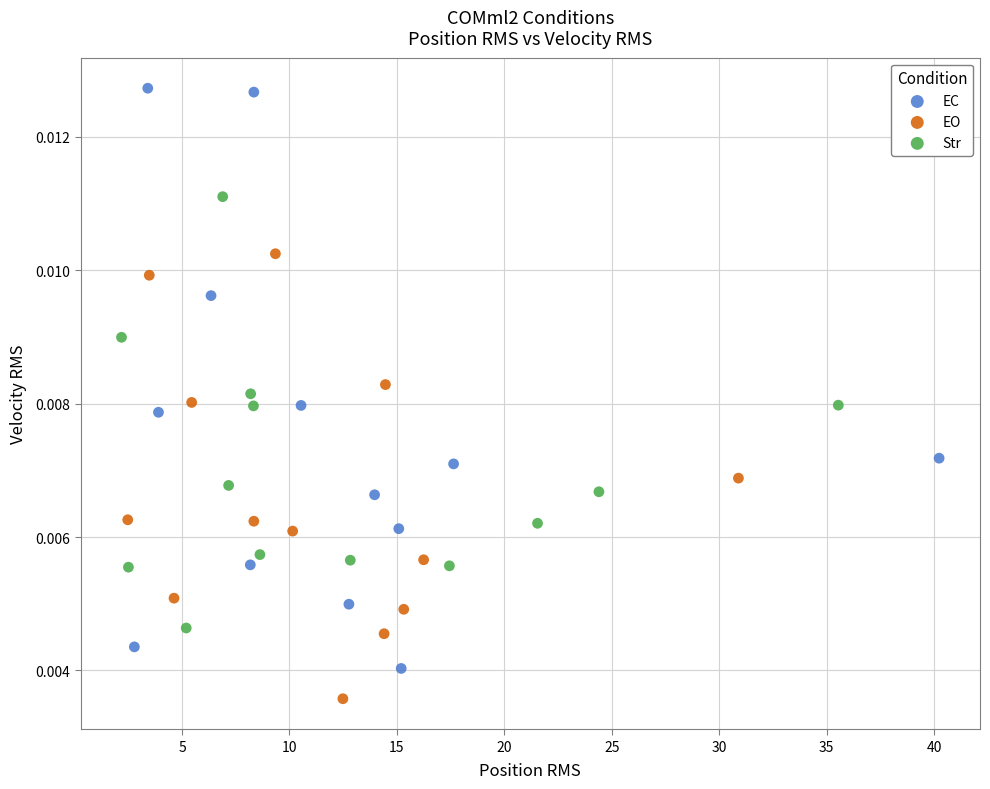

Which series has the widest spread of Y values?

EC